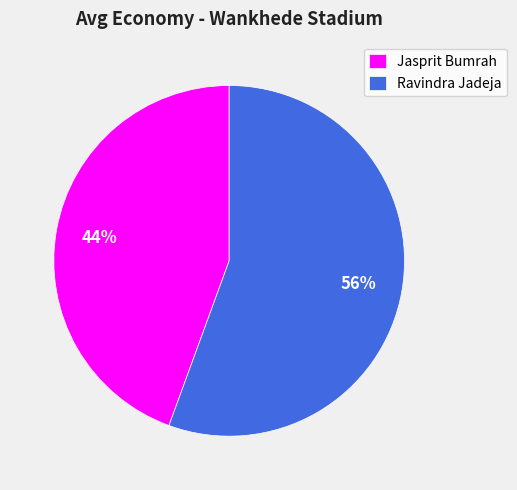

Does any single category account for the majority?

Yes